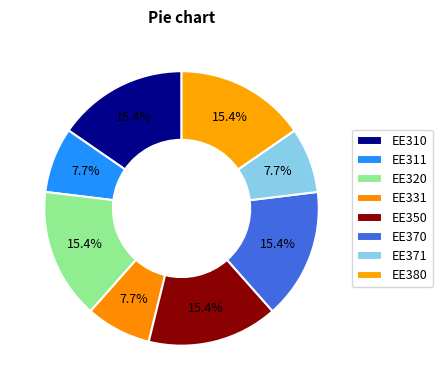

To the nearest percent, what is the difference between the largest and smallest slice percentages?

8%